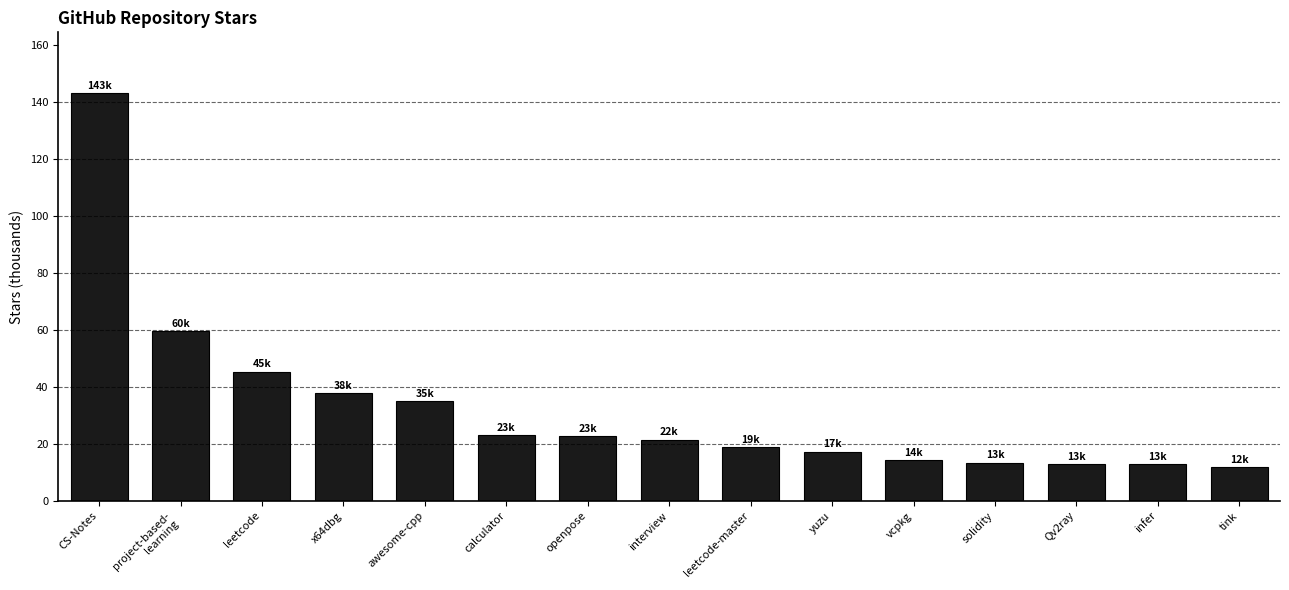

What is the approximate value at interview?

21.5